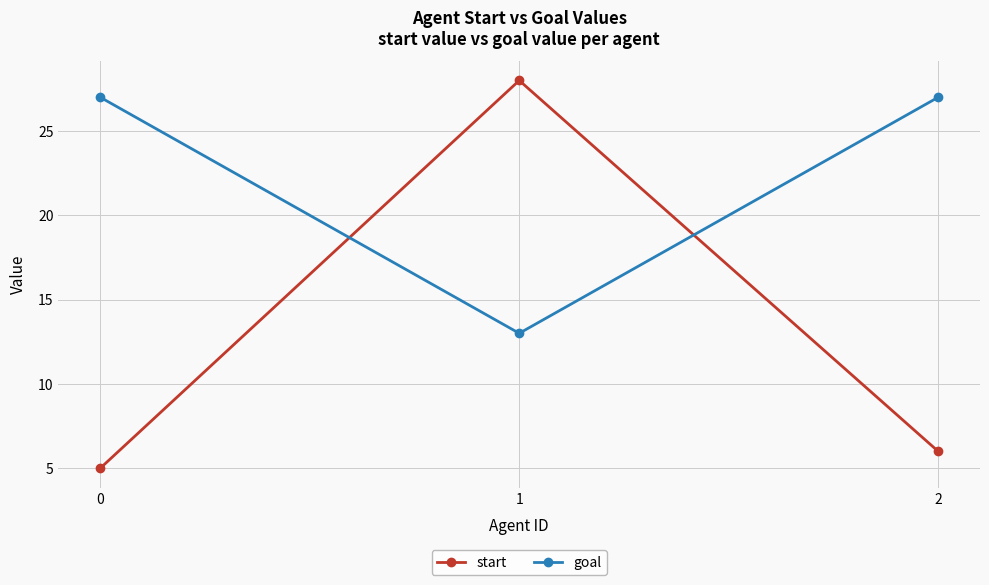

What is the total value across all series at 2?

33